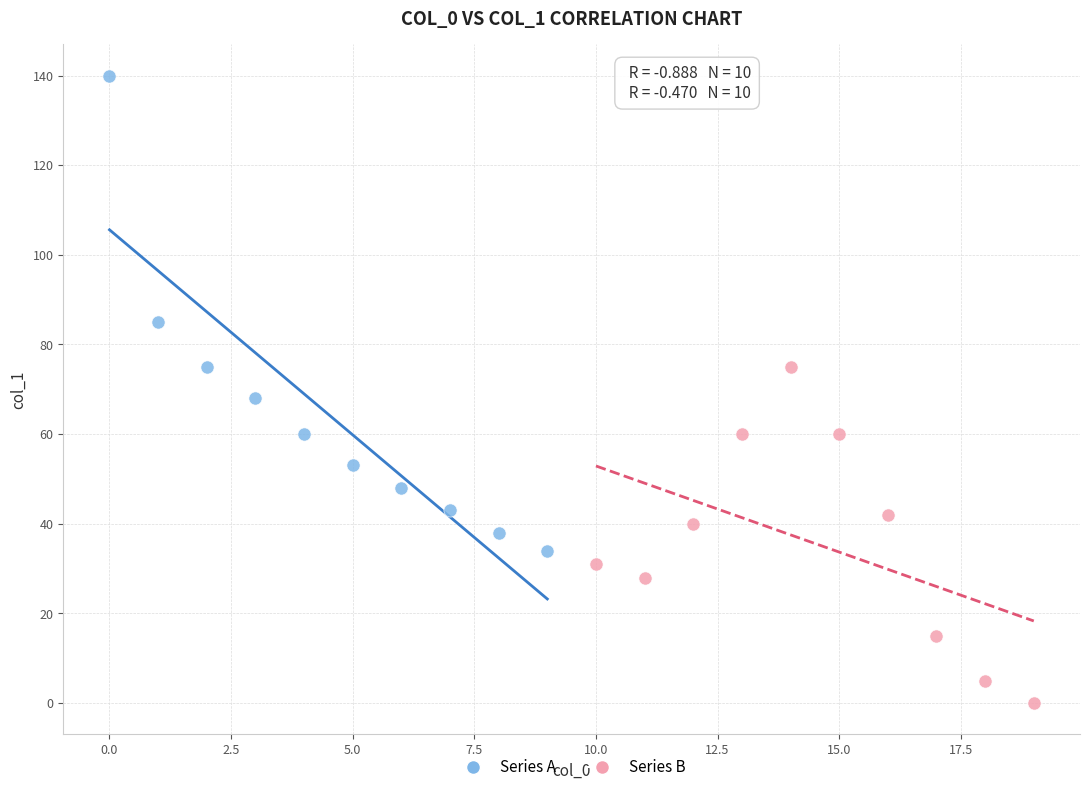

Which series reaches the minimum Y coordinate?

Series B